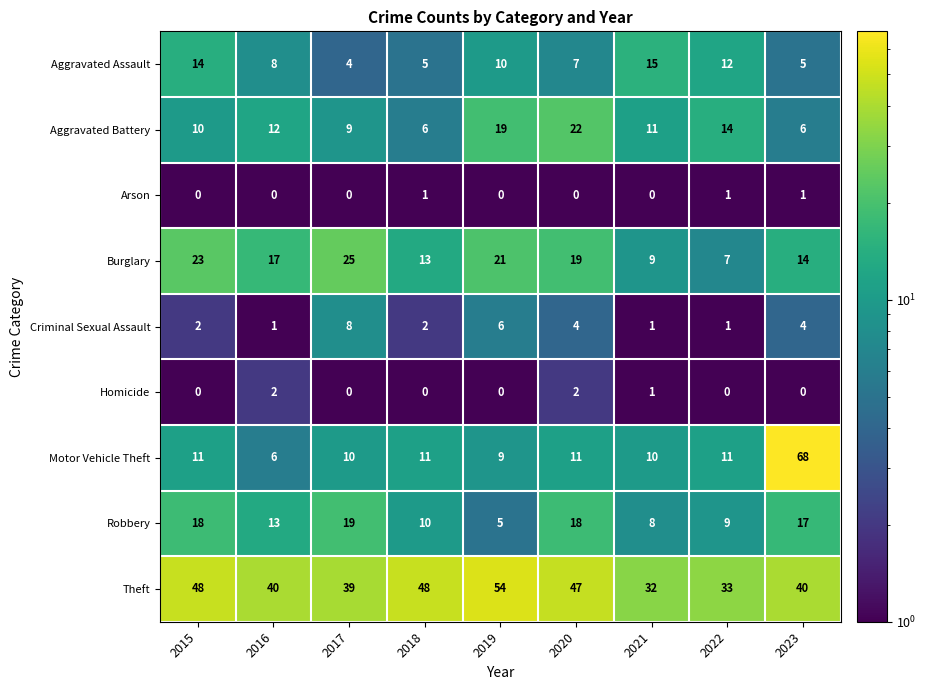

Which label corresponds to the largest value in the chart?

2023